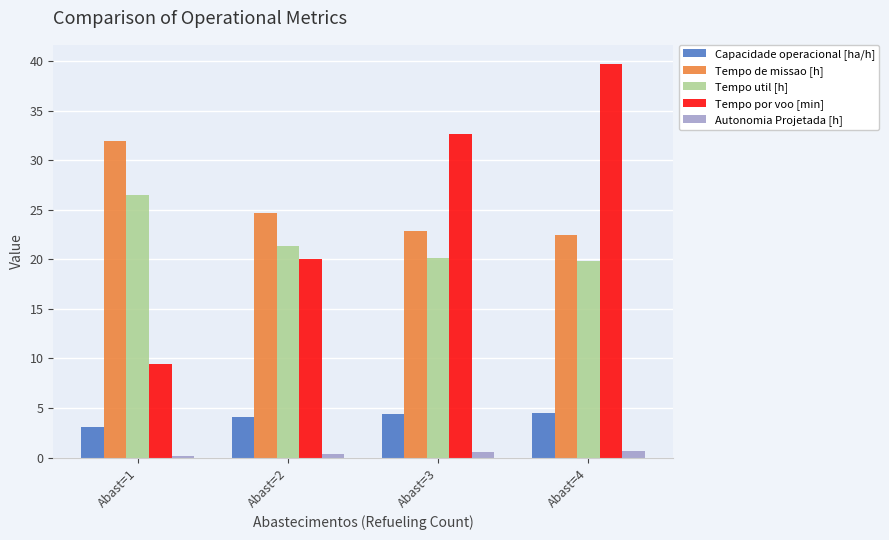

Which series changed the most between Abast=2 and Abast=3?

Tempo por voo [min]